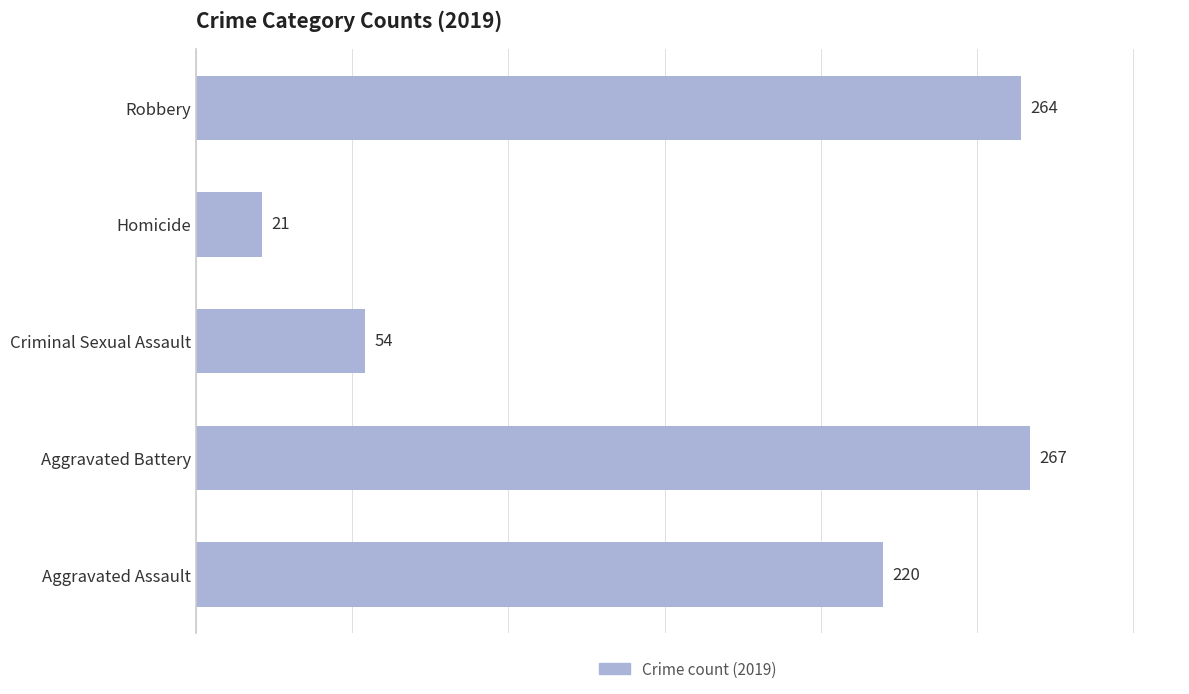

Does the chart contain stacked bars?

No